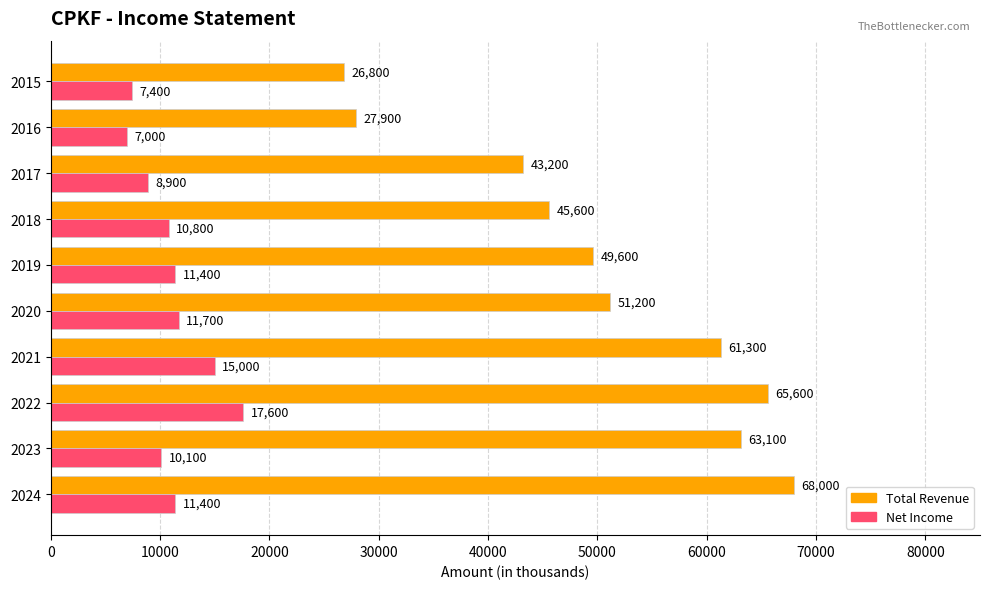

How many data points does each series have?

10